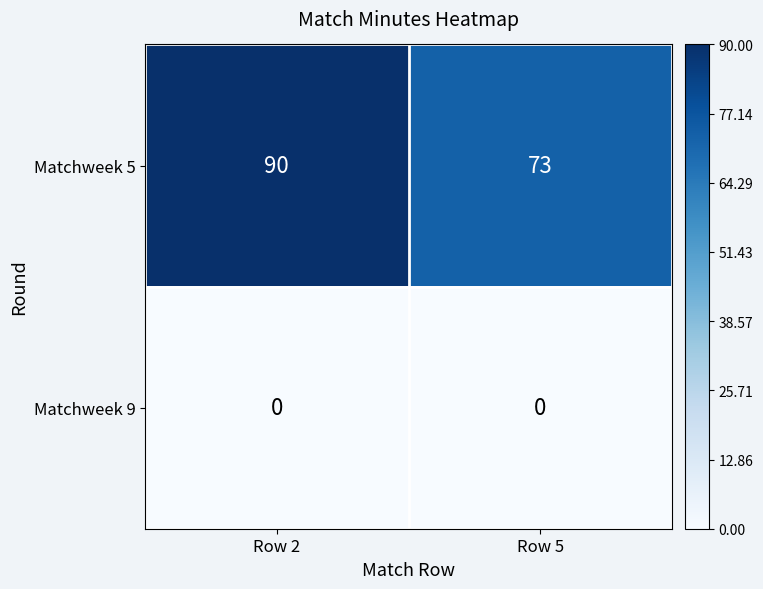

Which category has the lowest value in the Matchweek 5 series?

Row 5